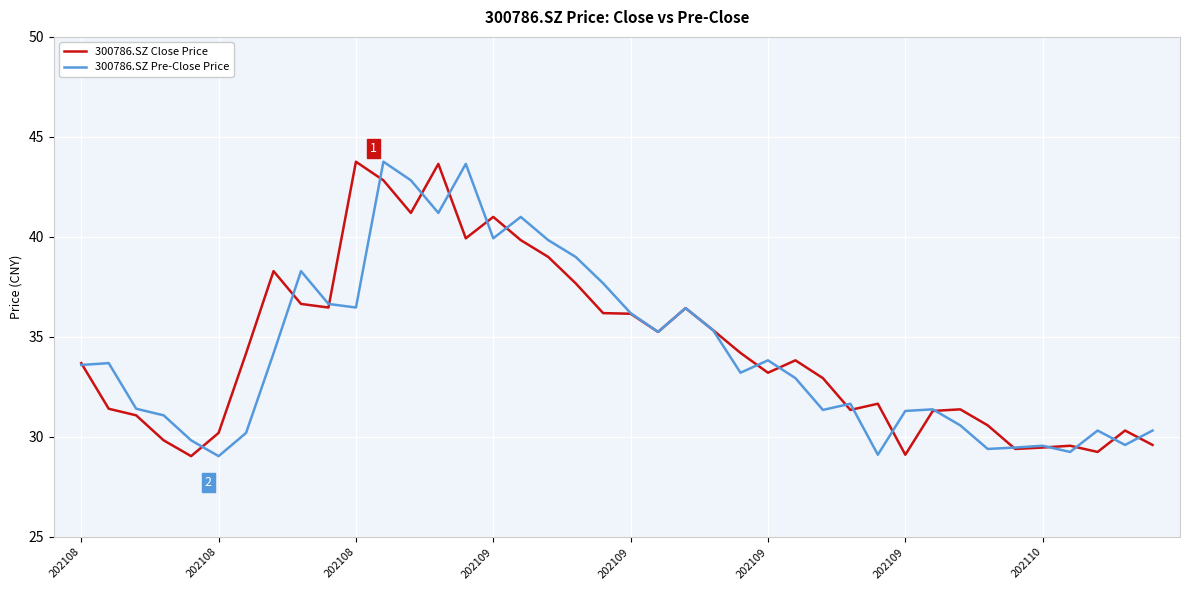

What is the greatest value displayed?

43.8